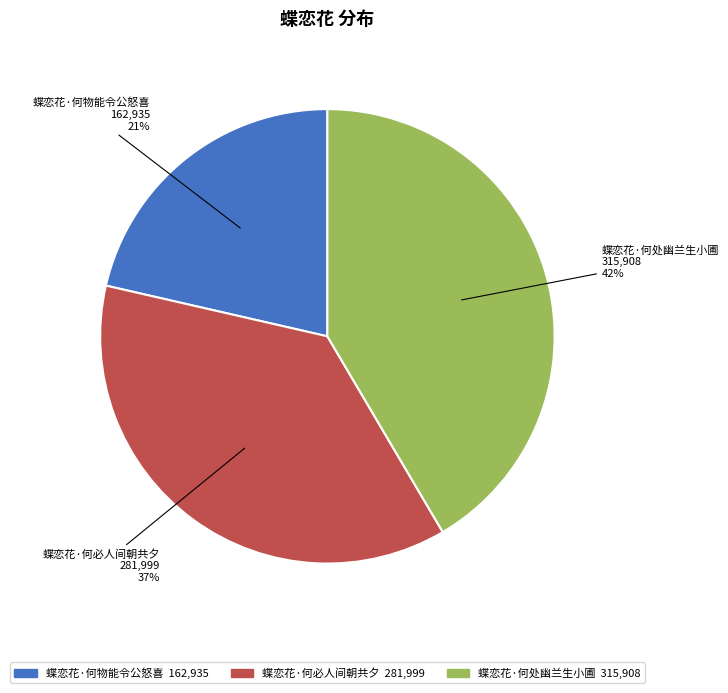

How many slices are in this pie chart?

3